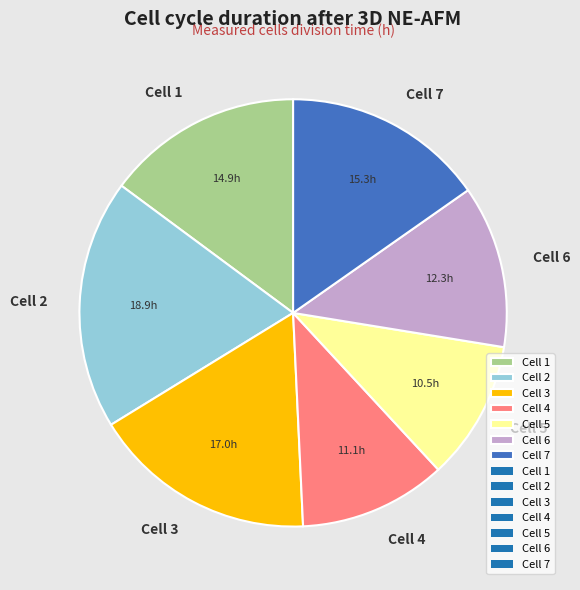

What is the ratio of the value at Cell 4 to the value at Cell 7?

0.7